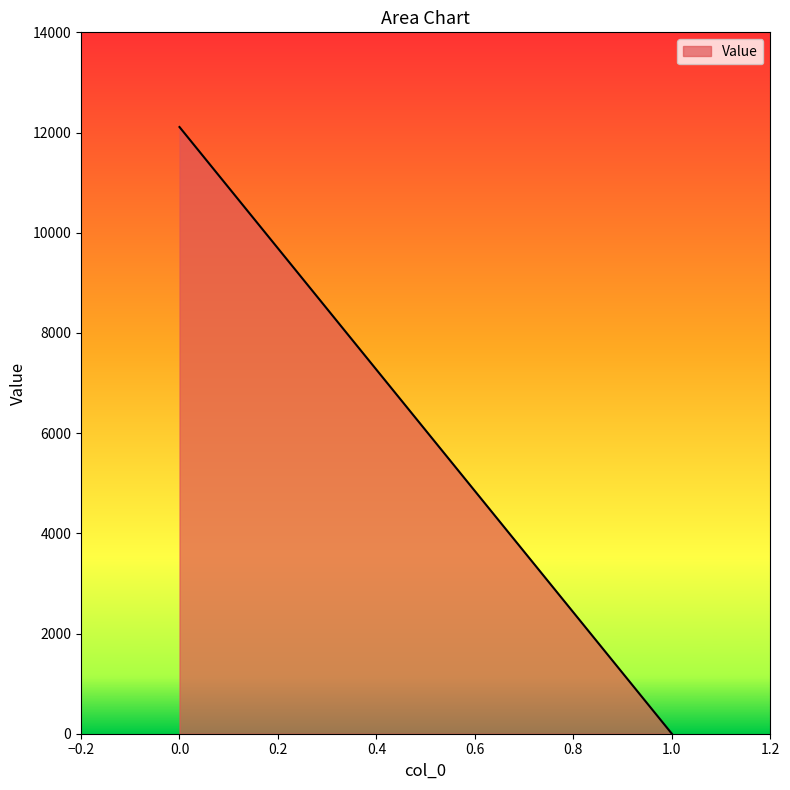

Reading right to left, transcribe all the data shown in this chart.

0.0	12109.9